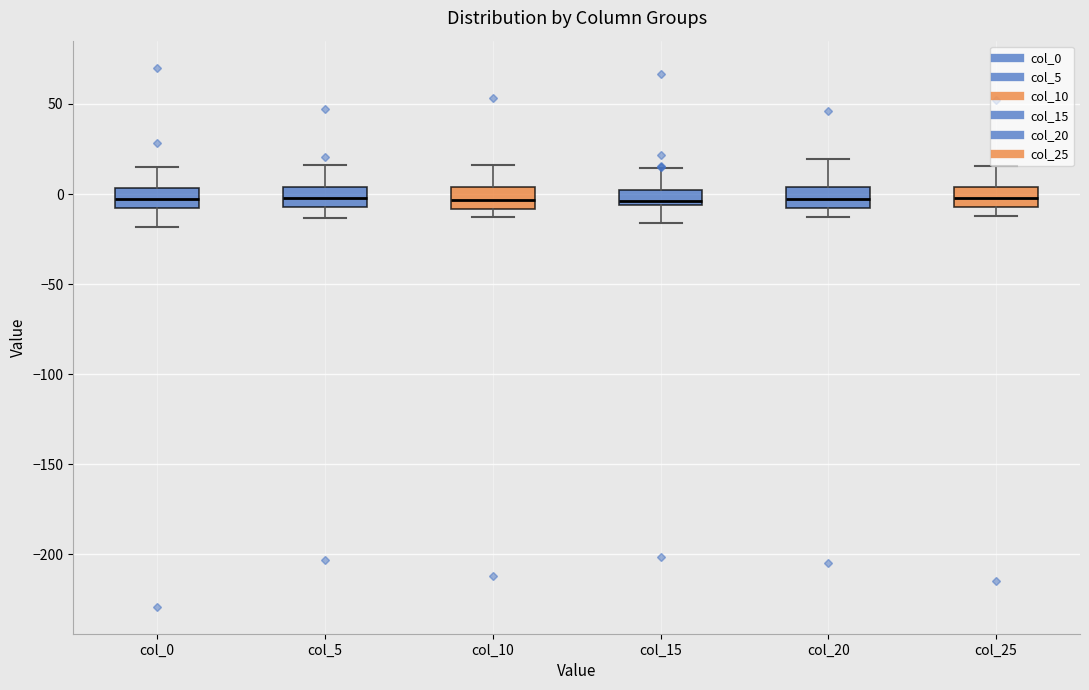

Where does the upper whisker of the box for col_0 end on the y-axis? The values are not printed on the chart, so give them approximately, as read against the axis.

15